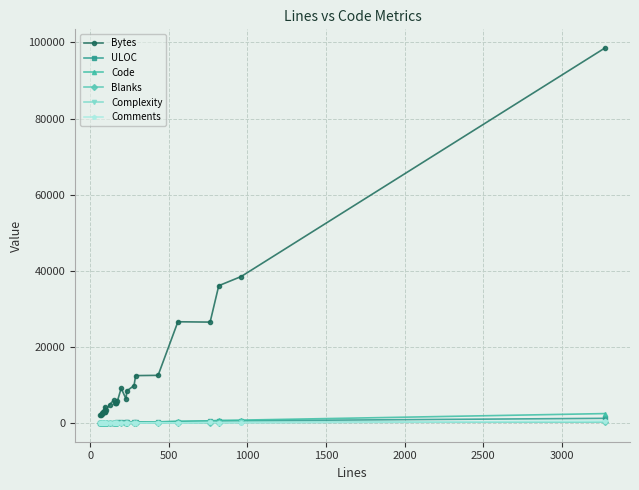

Does the chart have visible grid lines?

Yes